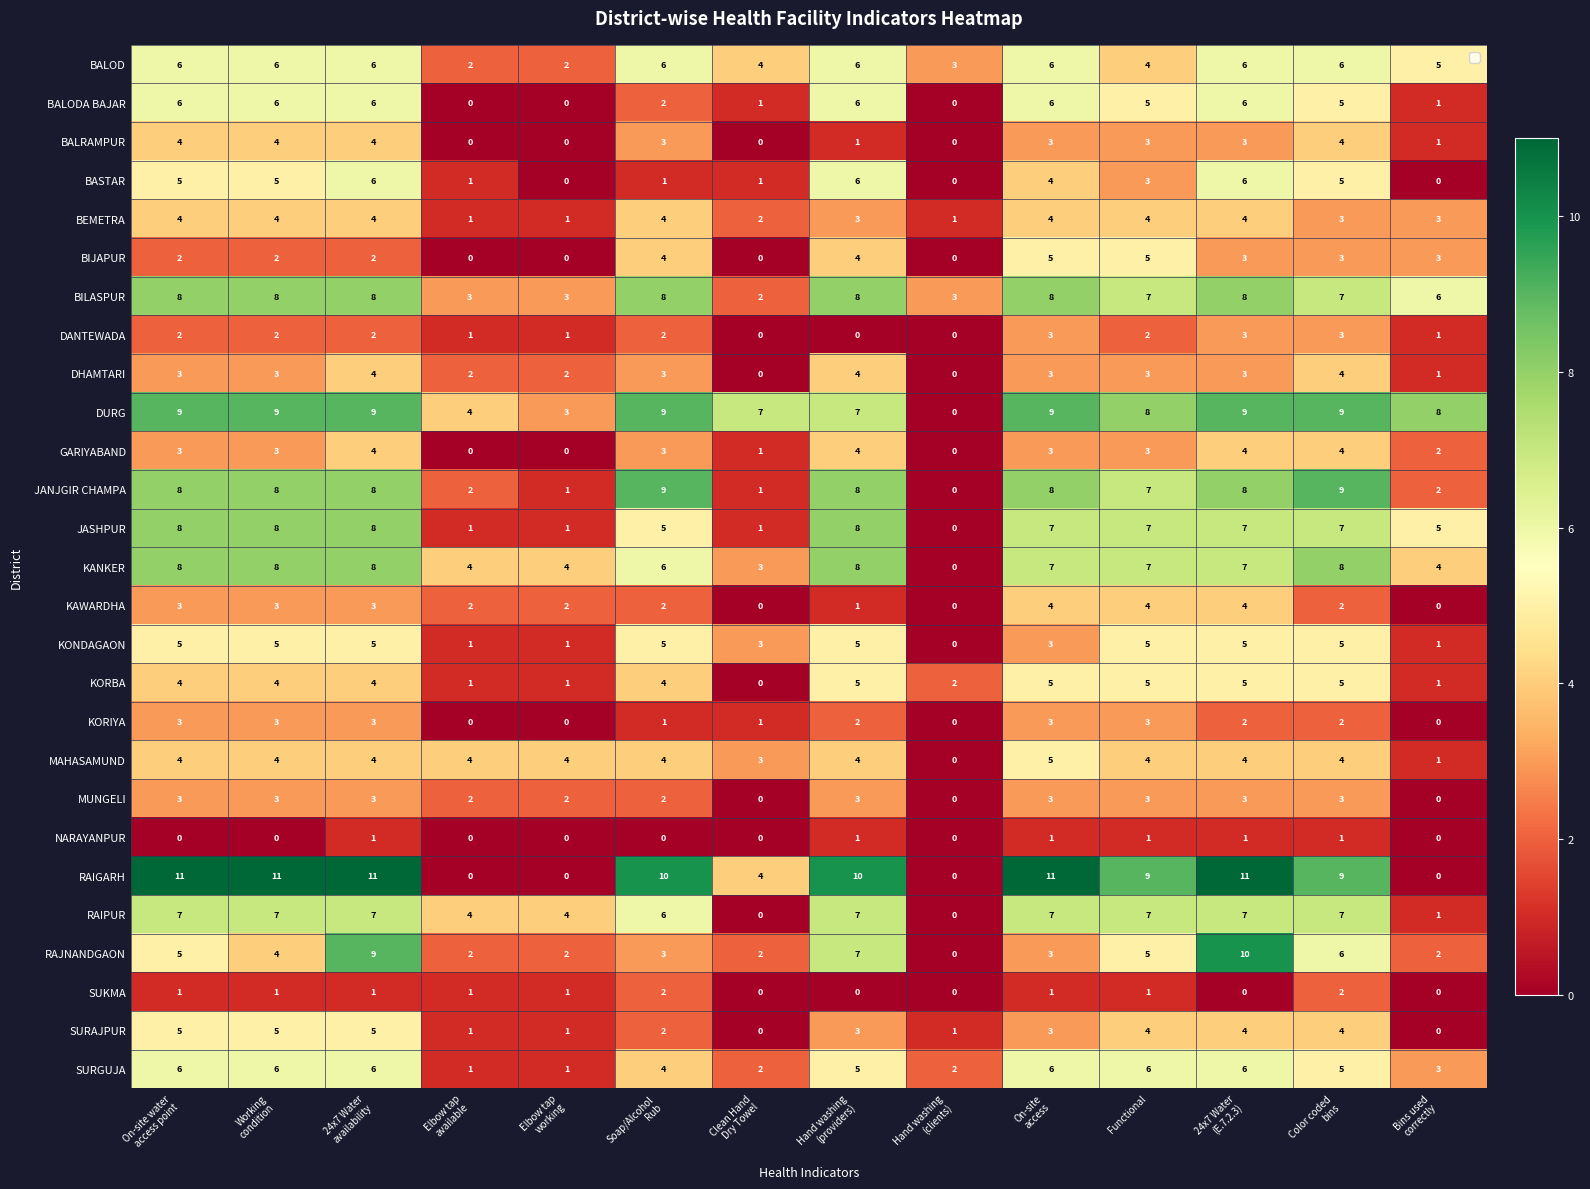

How many data points does each series have?

14